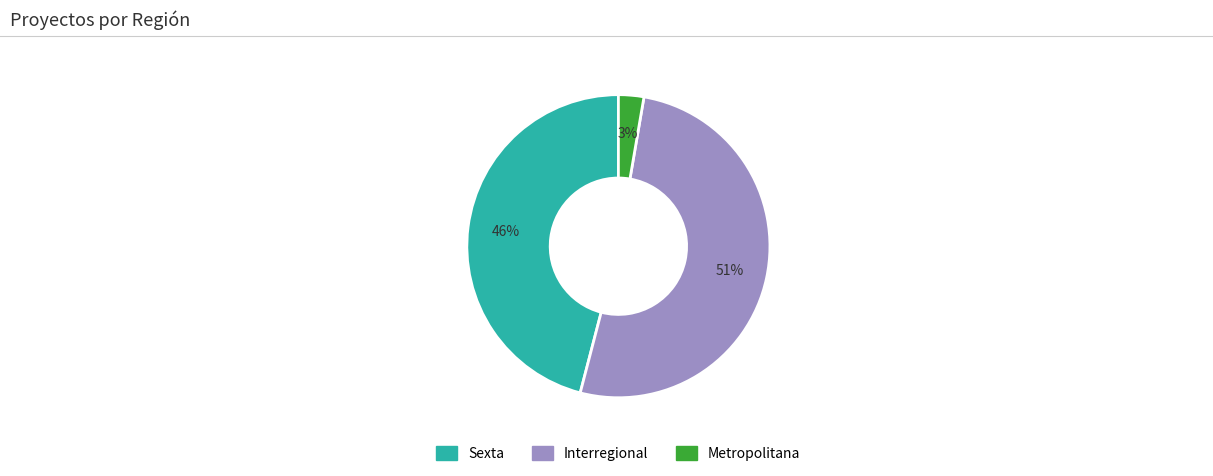

How many segments does this pie chart have?

3